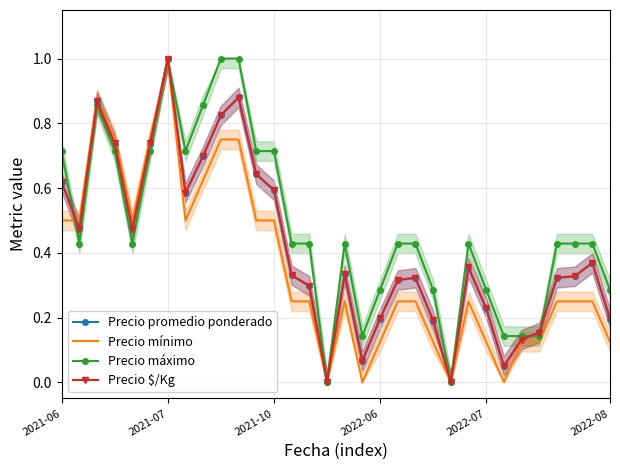

Between 15 and 20, which is larger?

20